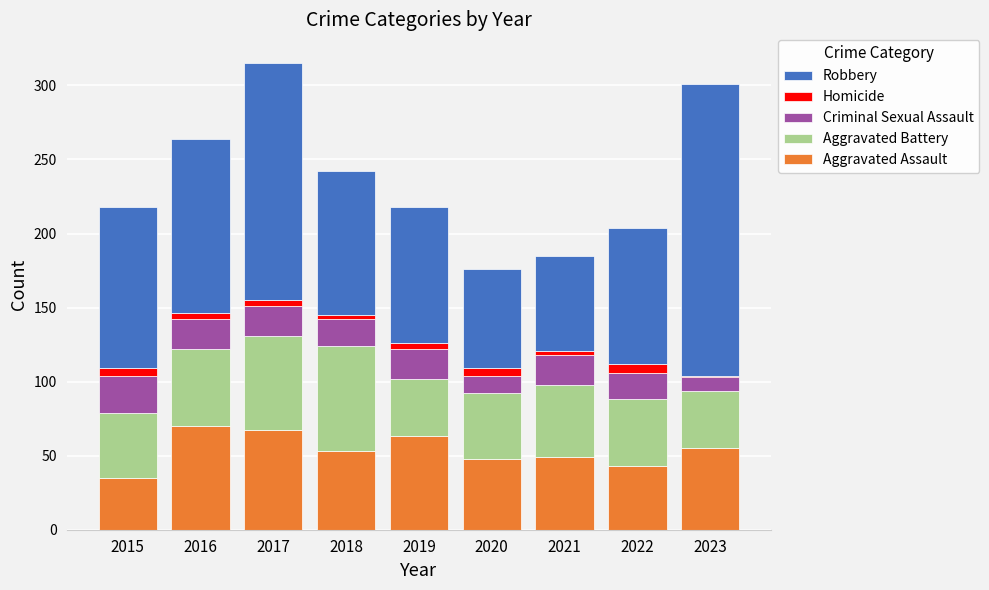

How many bars are there in total?

9